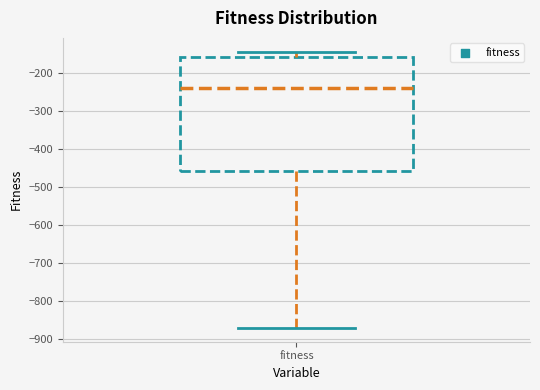

Read this box plot against the y-axis: the position of the median line, the range covered by the box, and the ends of both whiskers. The values are not printed on the chart, so give them approximately, as read against the axis.

median -240, box -460 to -160, whiskers -870 to -140